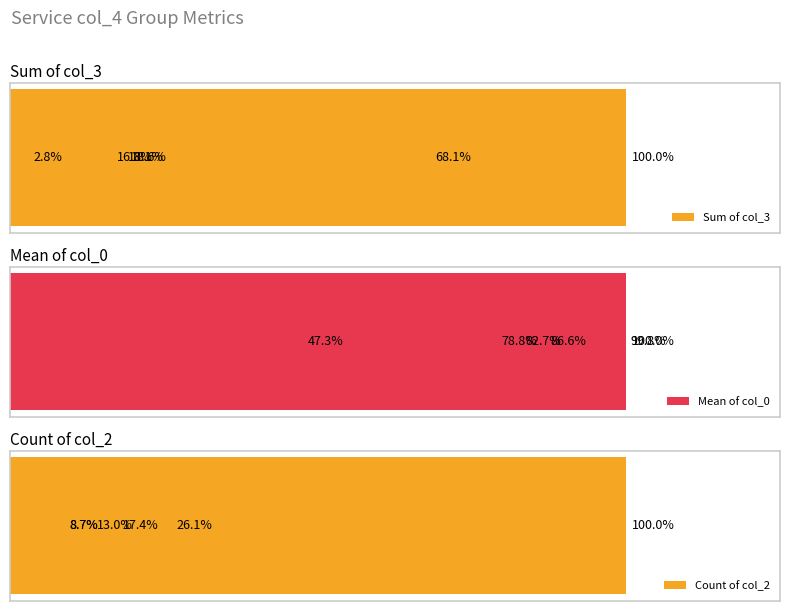

What is the value of the Count of col_2 bar at the 3rd from the left?

4.0